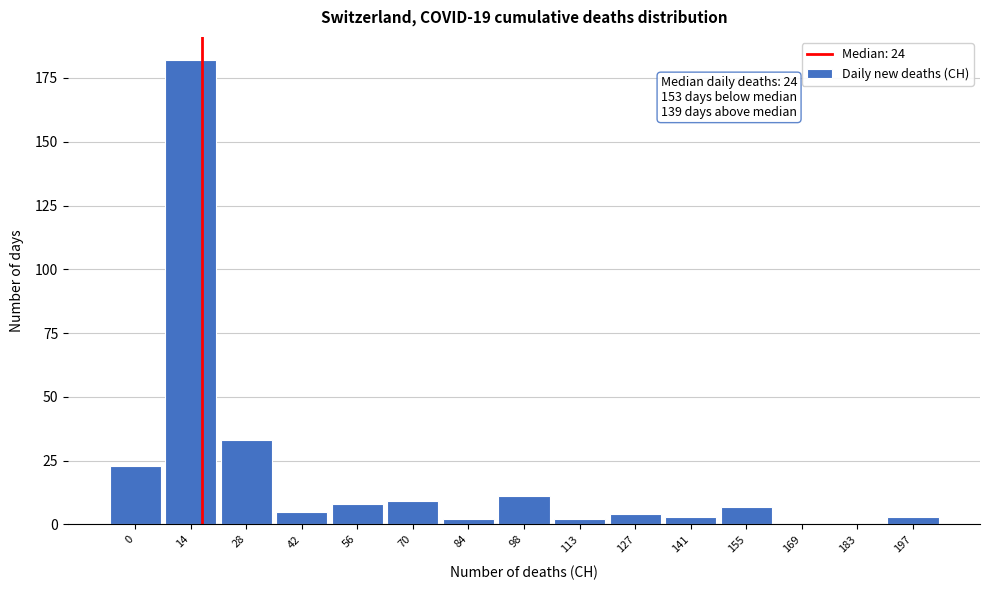

Reading left to right, what are all the values shown in this chart?

0=23	14=182	28=33	42=5	56=8	70=9	84=2	98=11	113=2	127=4	141=3	155=7	169=0	183=0	197=3